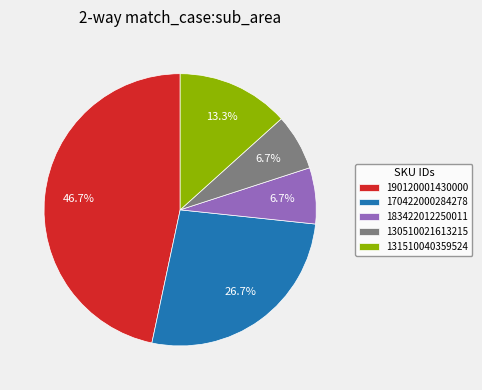

To the nearest percent, what portion does 131510040359524 represent?

13%